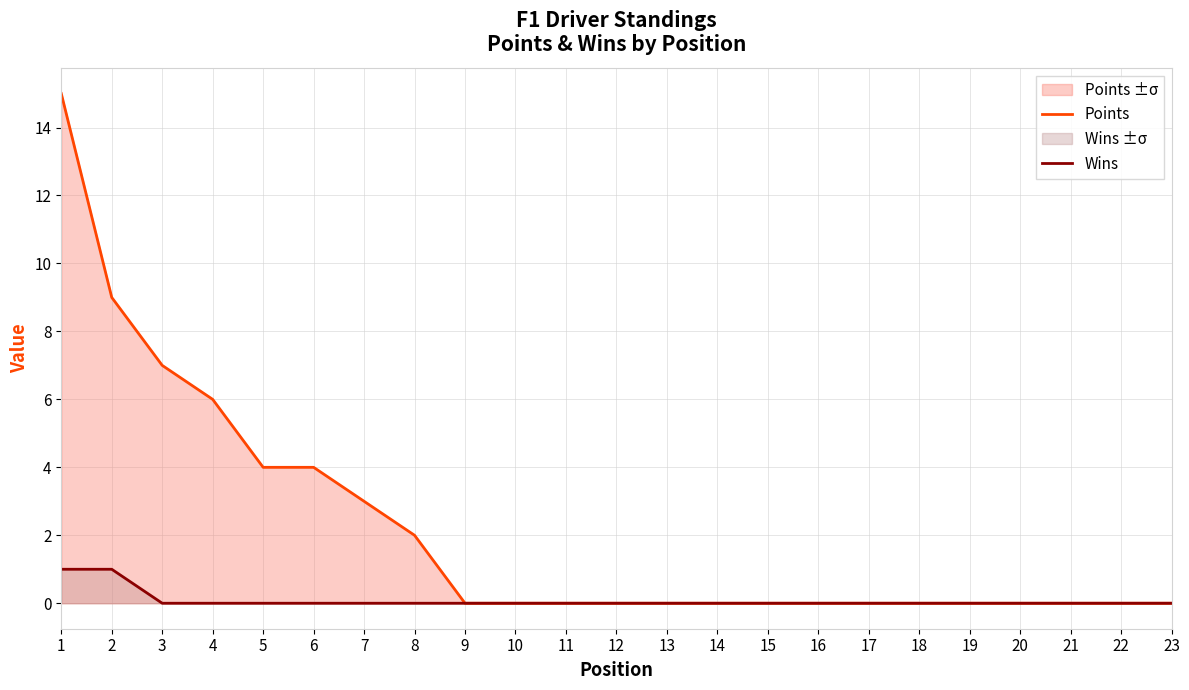

The Wins series shows 1 at 12. True or false?

False